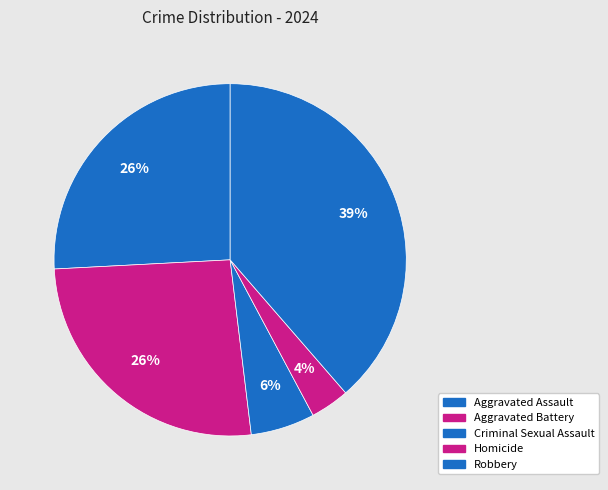

What percentage is the Robbery slice, to the nearest percent?

39%